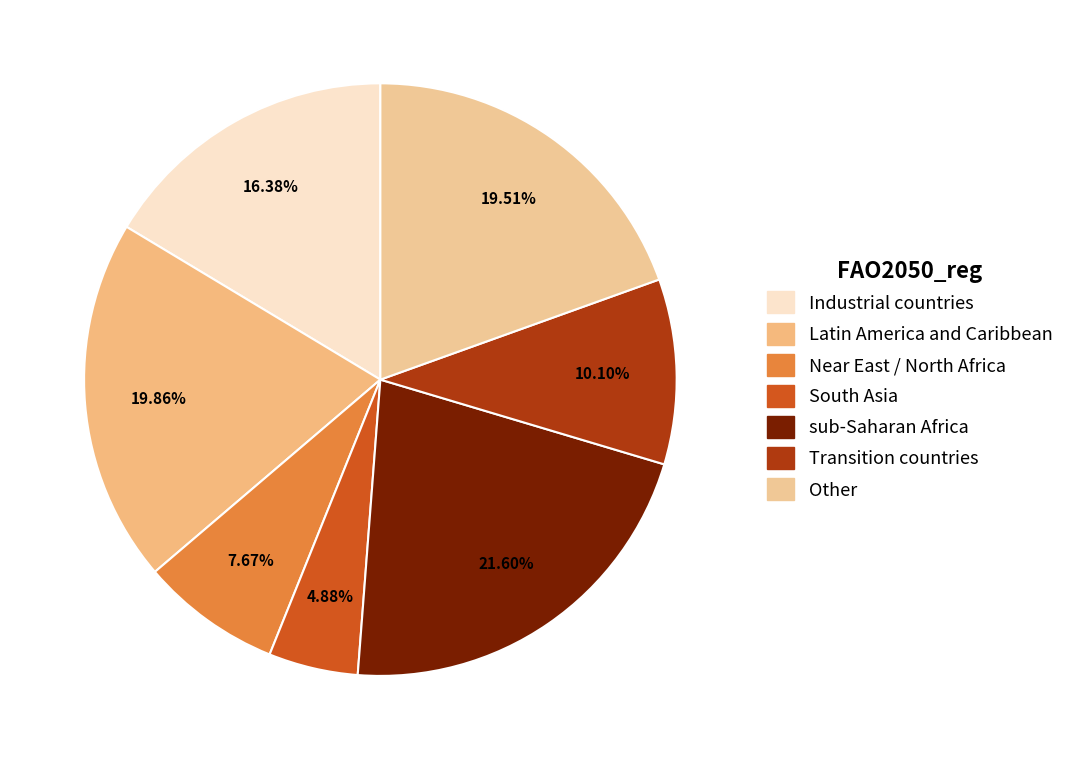

How many segments does this pie chart have?

7